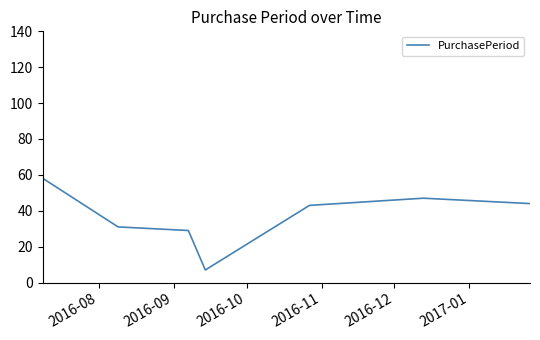

What is the maximum value shown in the chart?

58